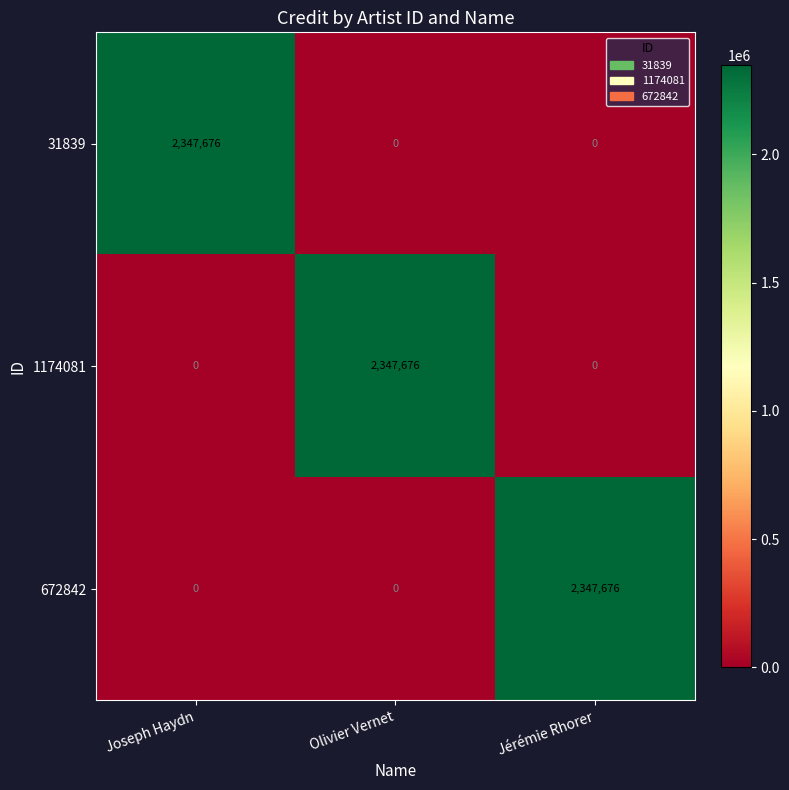

The 1174081 series shows -1311340 at Joseph Haydn. True or false?

False